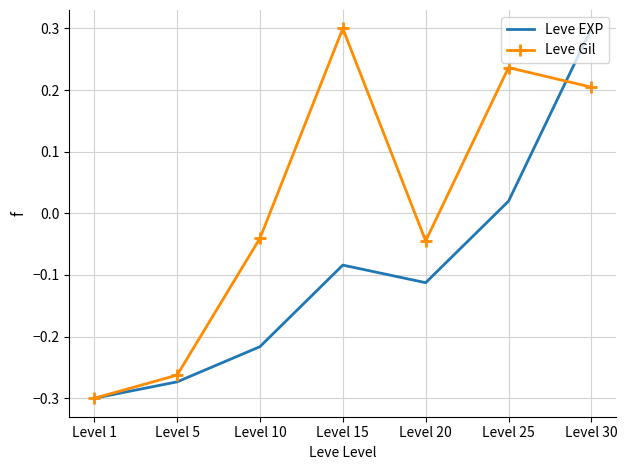

Where is the first local maximum for Leve Gil?

Level 15